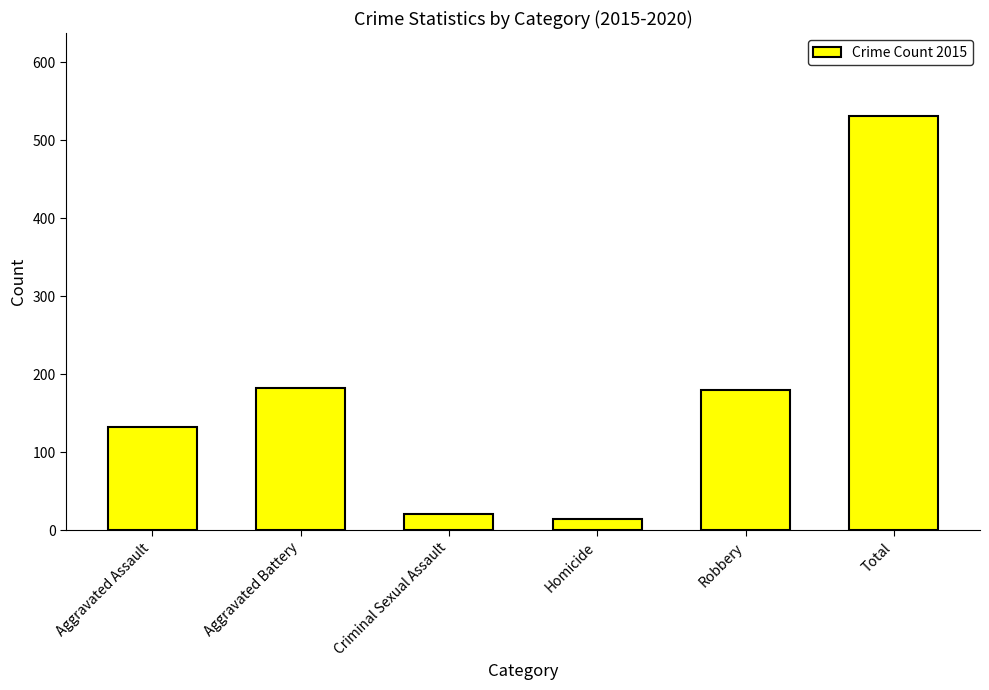

How many categories are shown in the chart?

6